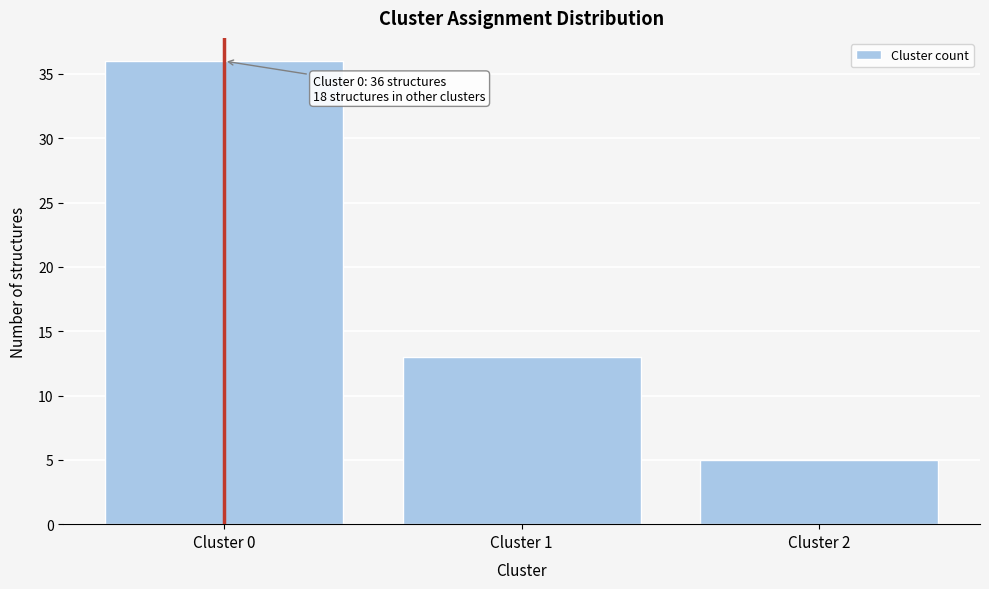

Reading right to left, extract all data points from this chart.

5	13	36